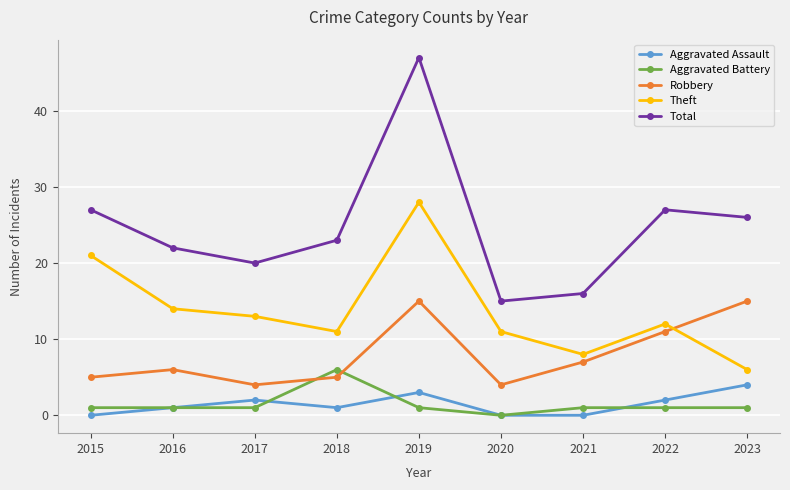

Which series has the widest spread of values?

Total